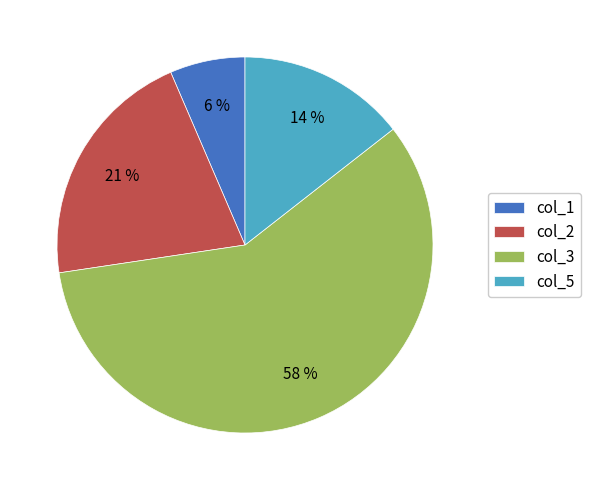

To the nearest percent, what is the average slice percentage?

25%